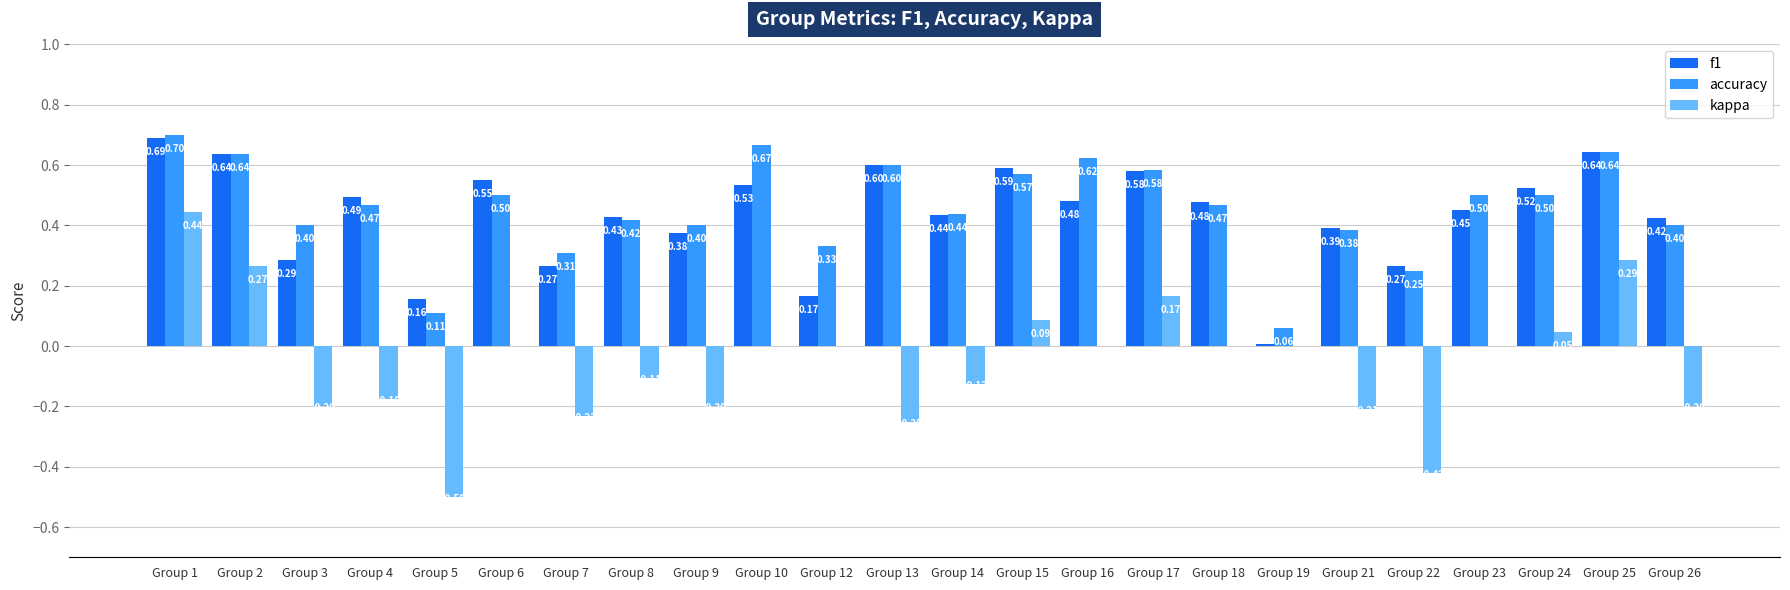

What is the sum of all f1 values?

10.5